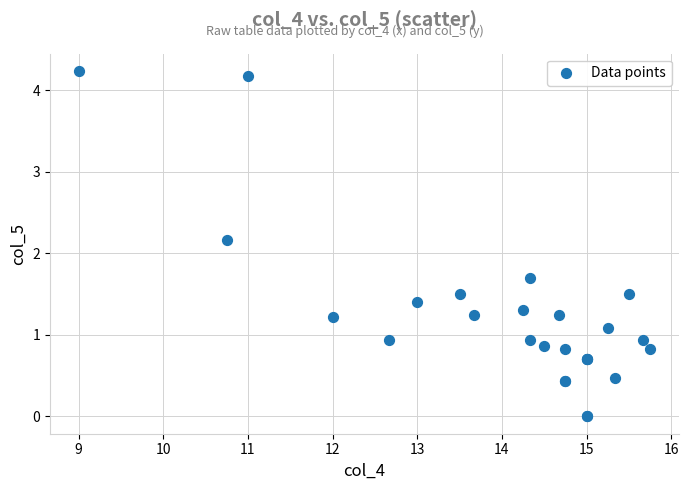

What Y value in the scatter plot is closest to 2?

2.2